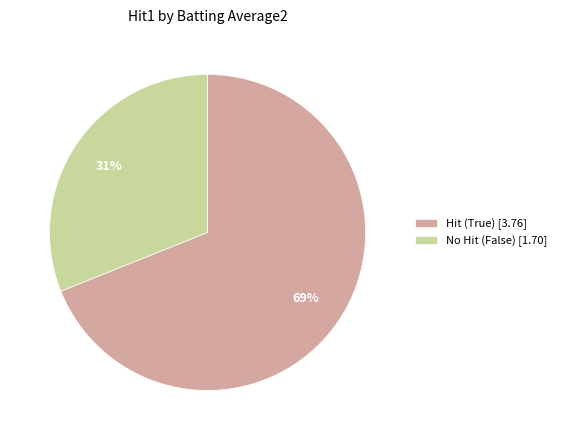

Rank the categories by value from highest to lowest.

Hit (True) [3.76], No Hit (False) [1.70]